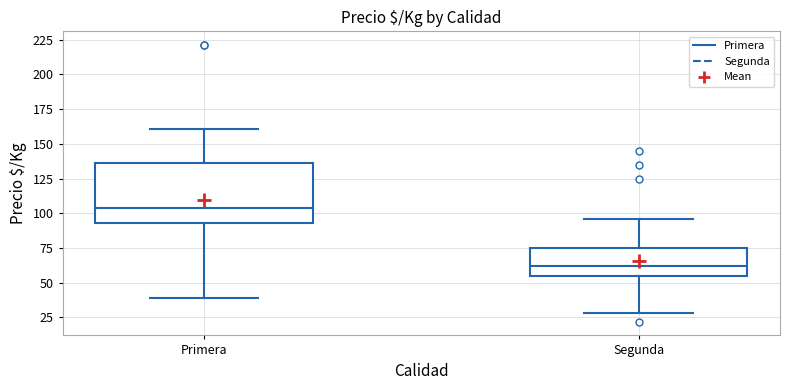

Reading left to right, transcribe this box plot: for each box, give where its median line is, the range the box spans, and where its two whiskers end, as read against the y-axis. The values are not printed on the chart, so give them approximately, as read against the axis.

Primera: median 105, box 95 to 135, whiskers 40 to 160
Segunda: median 60, box 55 to 75, whiskers 30 to 95